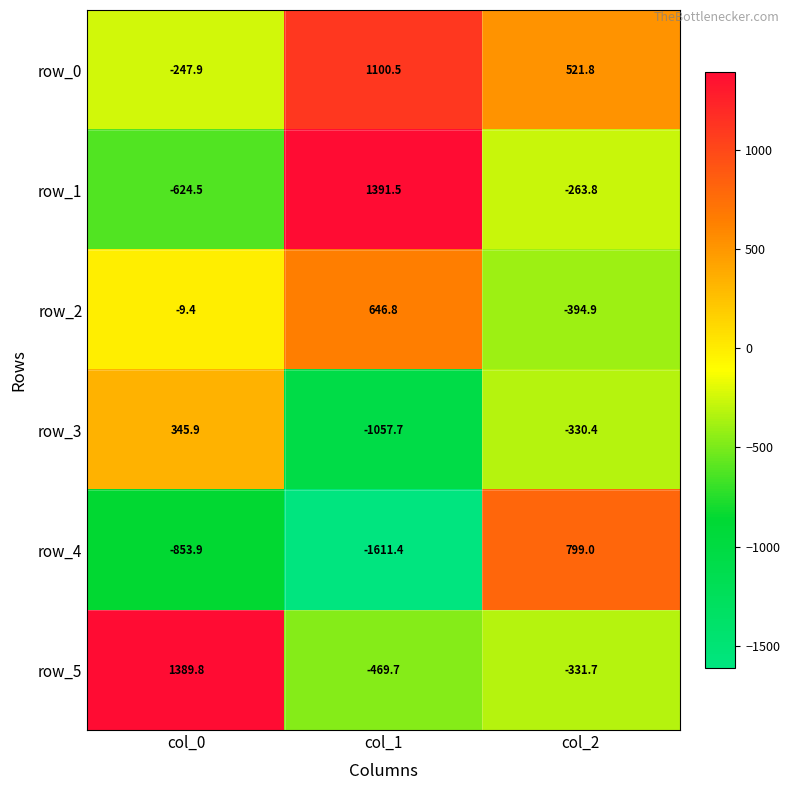

What is the spread (max minus min) of values at col_0?

2243.7